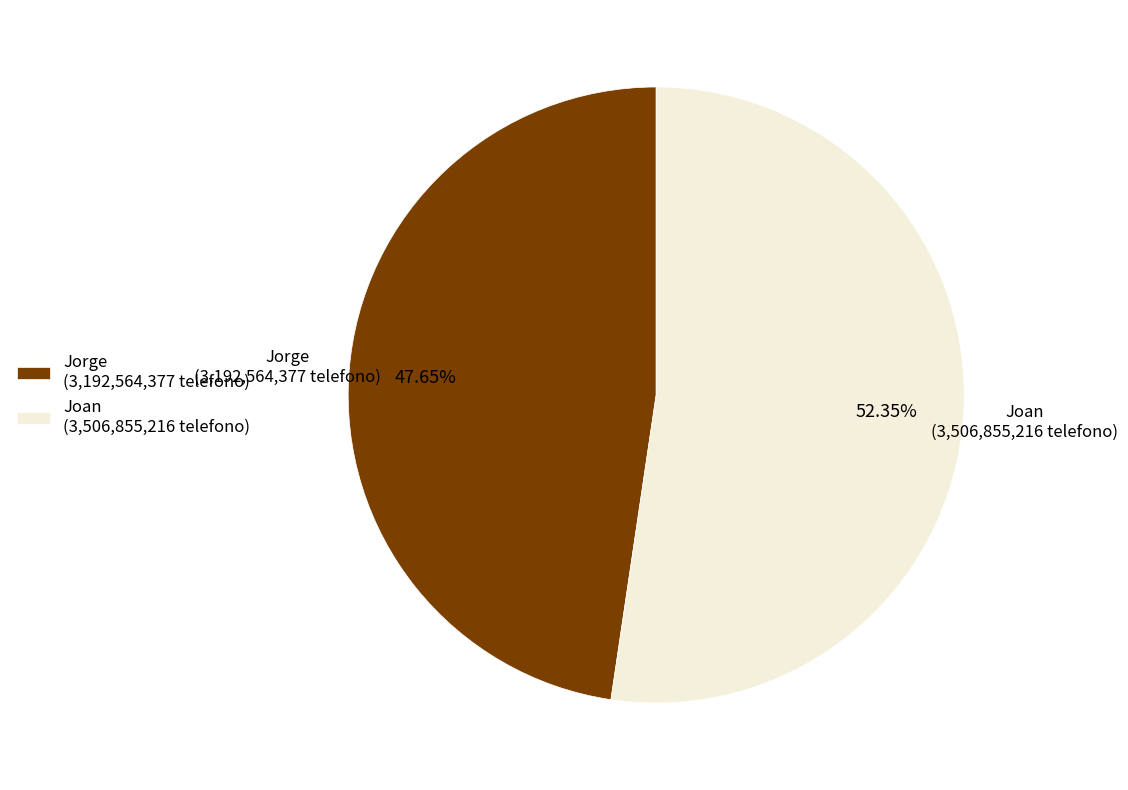

Approximately how many times larger is the value at Joan compared to Jorge?

1.1